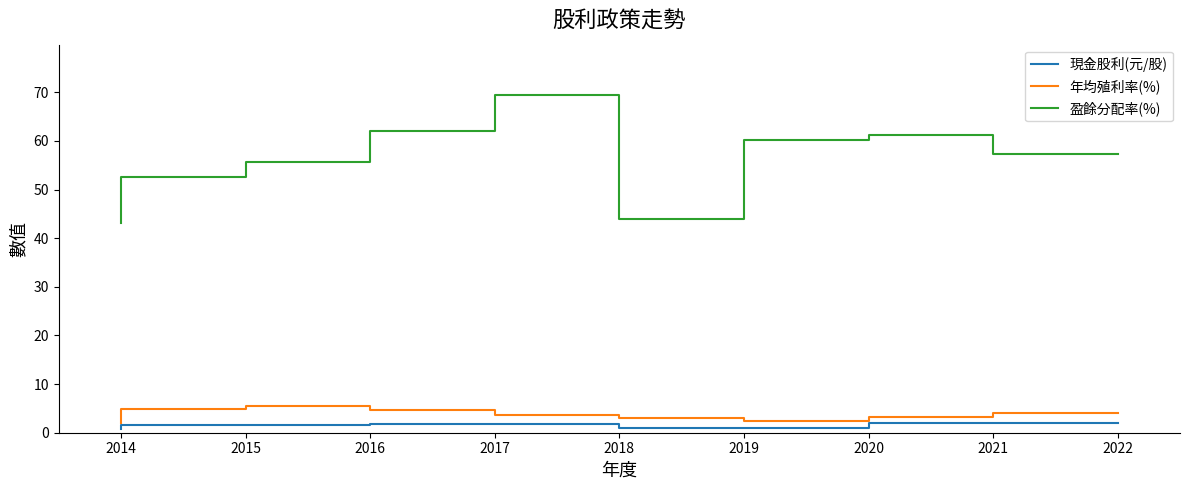

How many data points does each series have?

9